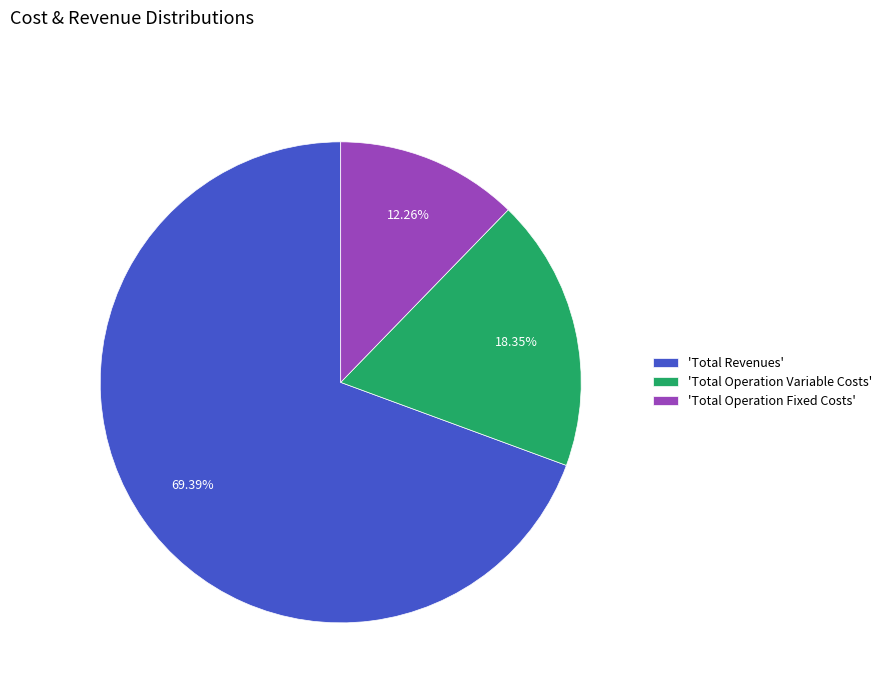

How many slices are in this pie chart?

3